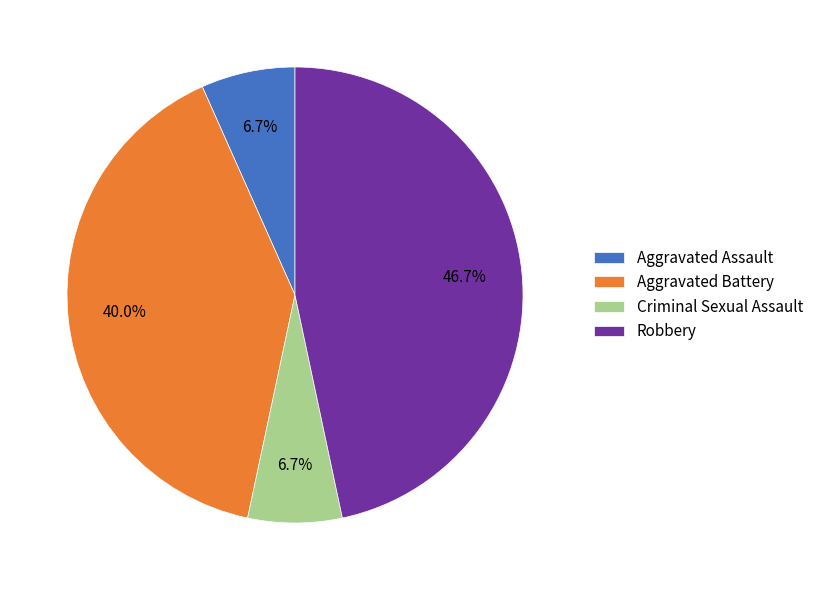

Does Robbery account for over 50% of the chart?

No